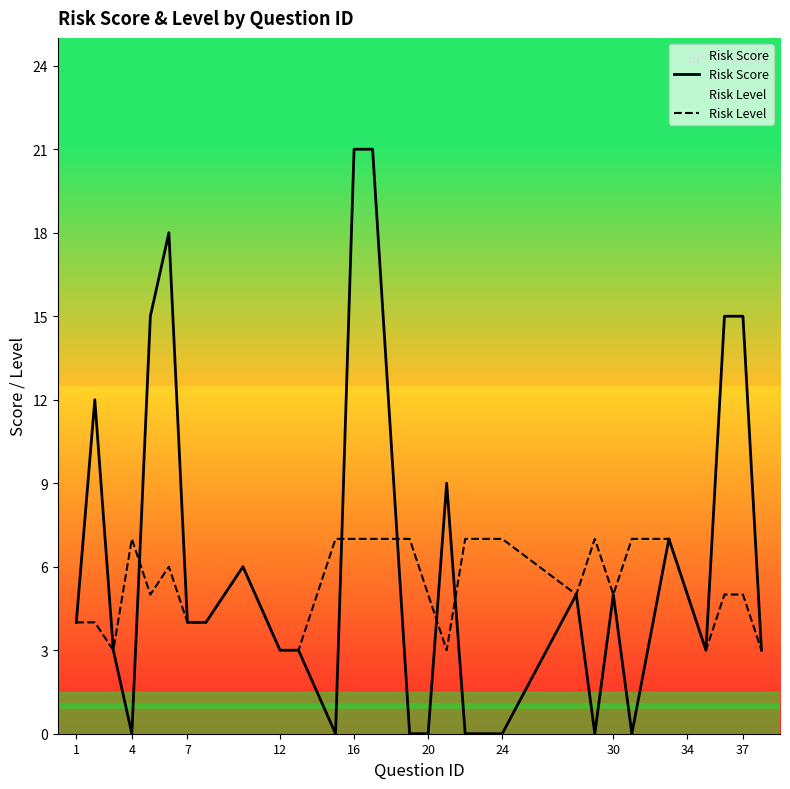

Count the number of categories in the chart.

29